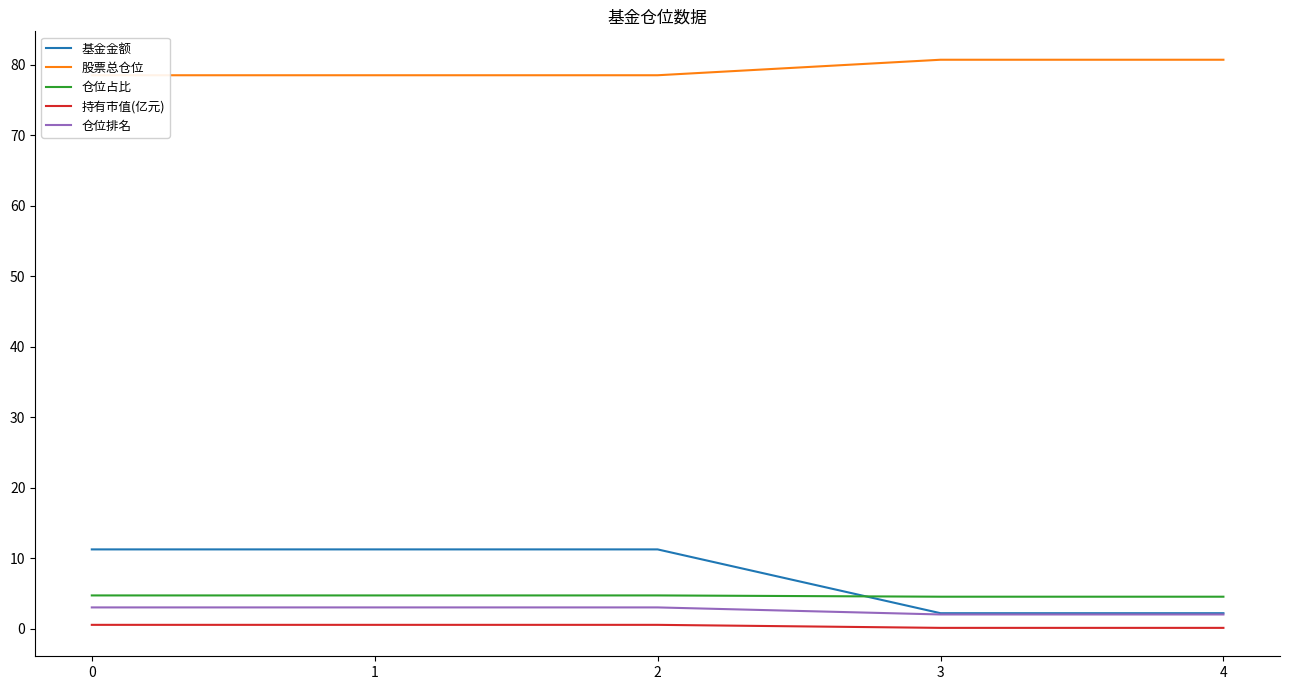

Reading left to right, transcribe all the data shown in this chart.

基金金额: 0=11.2	1=11.2	2=11.2	3=2.2	4=2.2
股票总仓位: 0=78.5	1=78.5	2=78.5	3=80.7	4=80.7
仓位占比: 0=4.7	1=4.7	2=4.7	3=4.5	4=4.5
持有市值(亿元): 0=0.5	1=0.5	2=0.5	3=0.1	4=0.1
仓位排名: 0=3.0	1=3.0	2=3.0	3=2.0	4=2.0